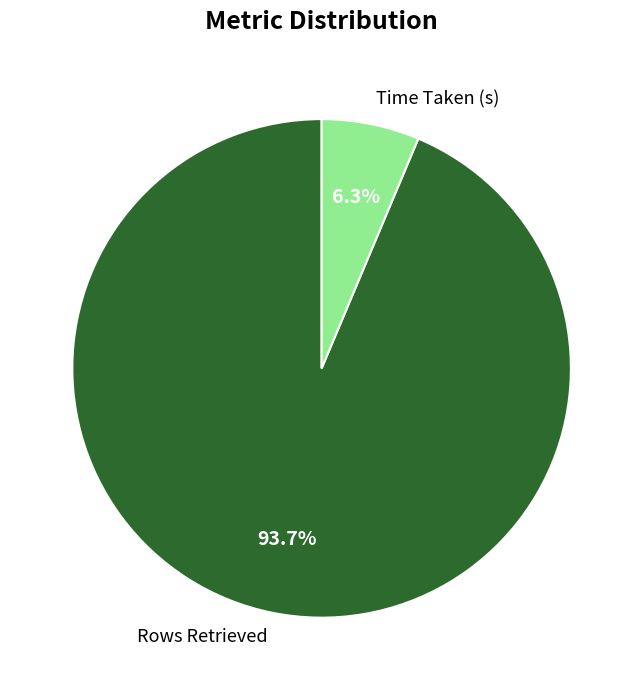

How much of the chart is everything except Time Taken (s)?

93.7%